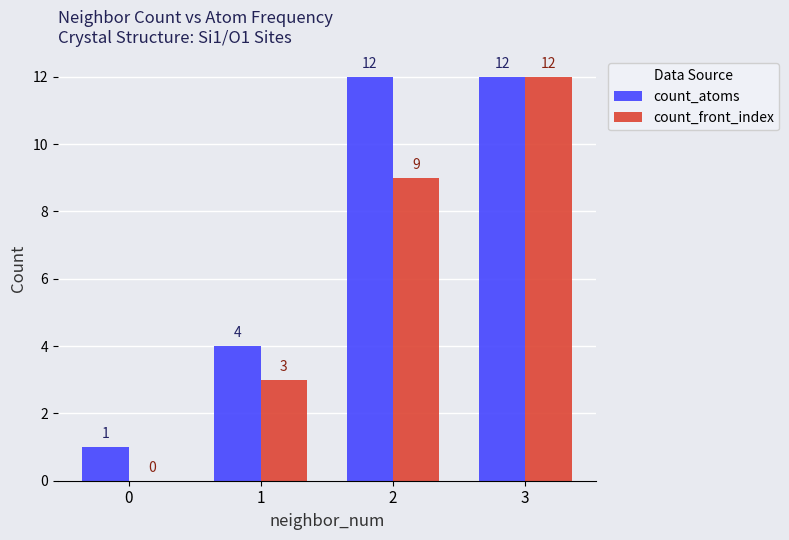

What is the sum of all count_front_index values?

24